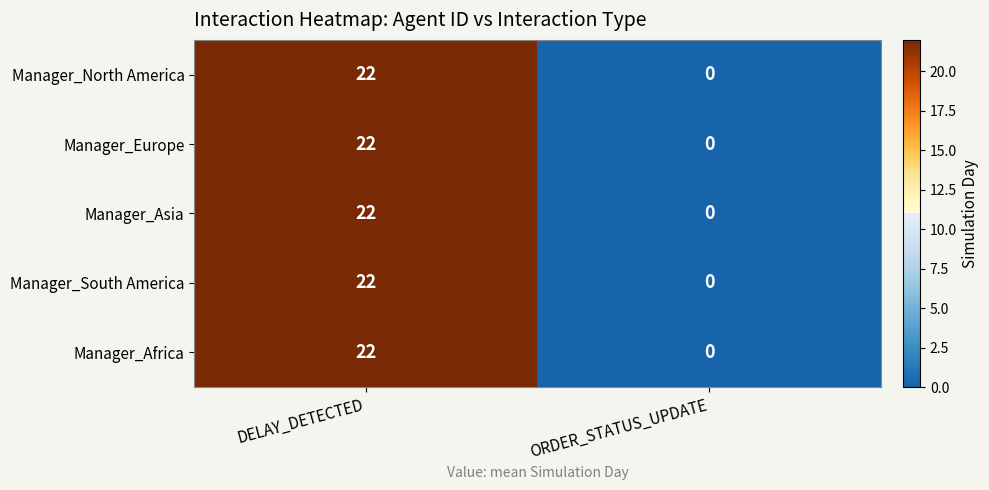

Is it true that Manager_Europe equals 0 at ORDER_STATUS_UPDATE?

True